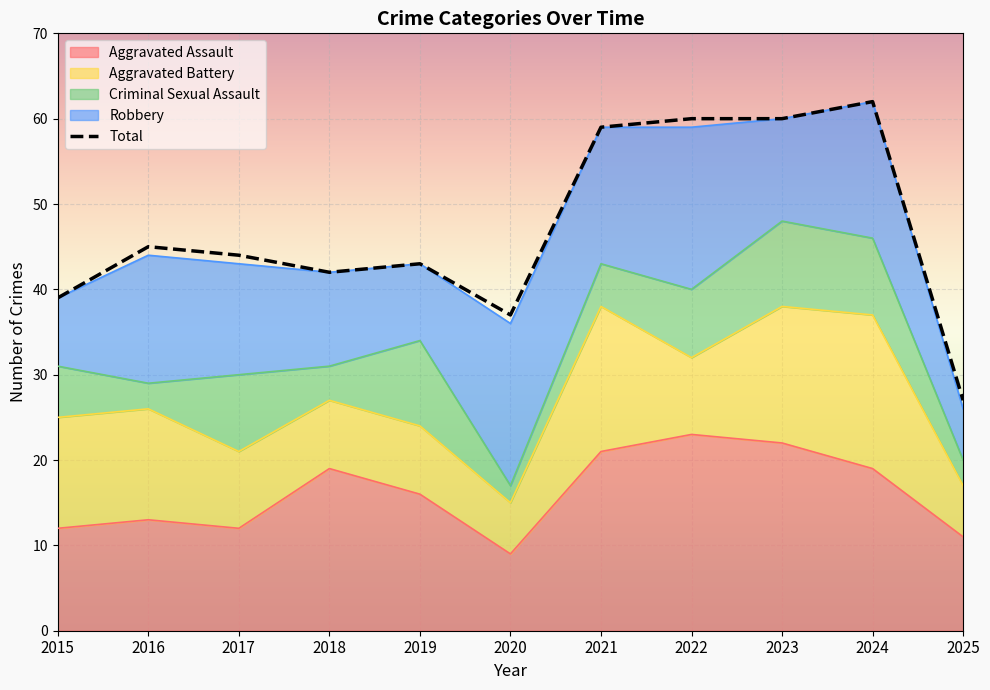

How many categories are shown in the chart?

11